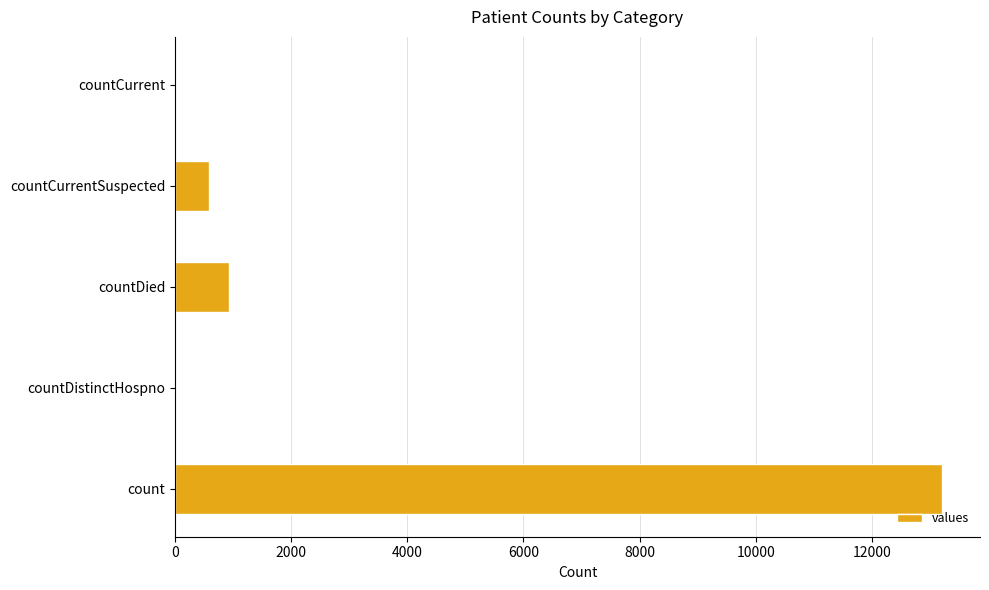

How many distinct data groups are displayed?

1